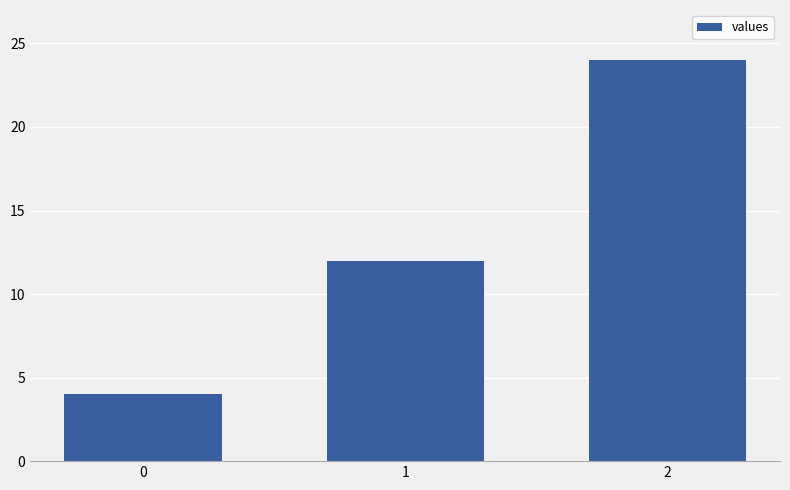

Reading right to left, transcribe all the data shown in this chart.

2=24	1=12	0=4